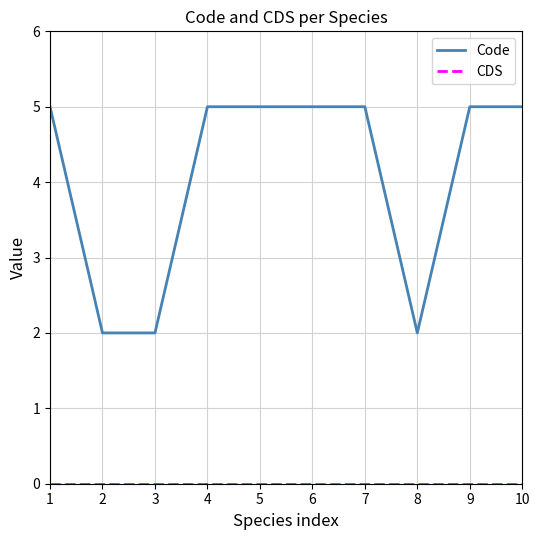

What is the spread (max minus min) of values at 7?

5